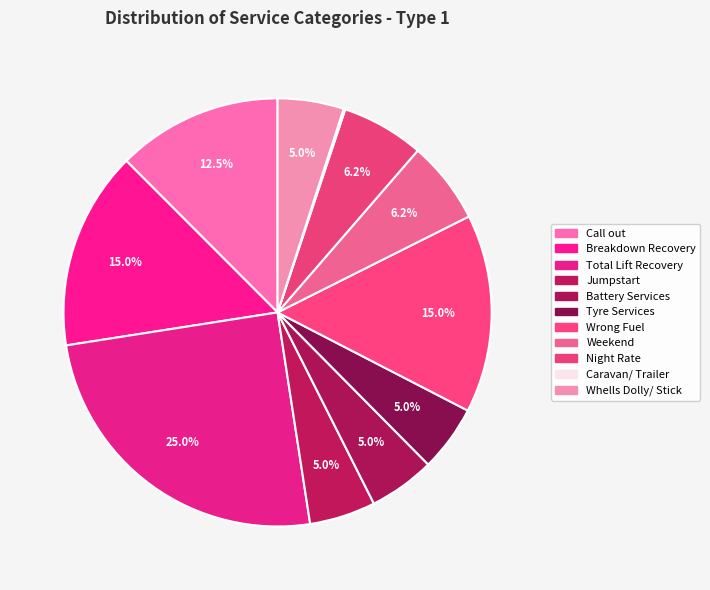

What percentage is the Whells Dolly/ Stick slice, to the nearest percent?

5%